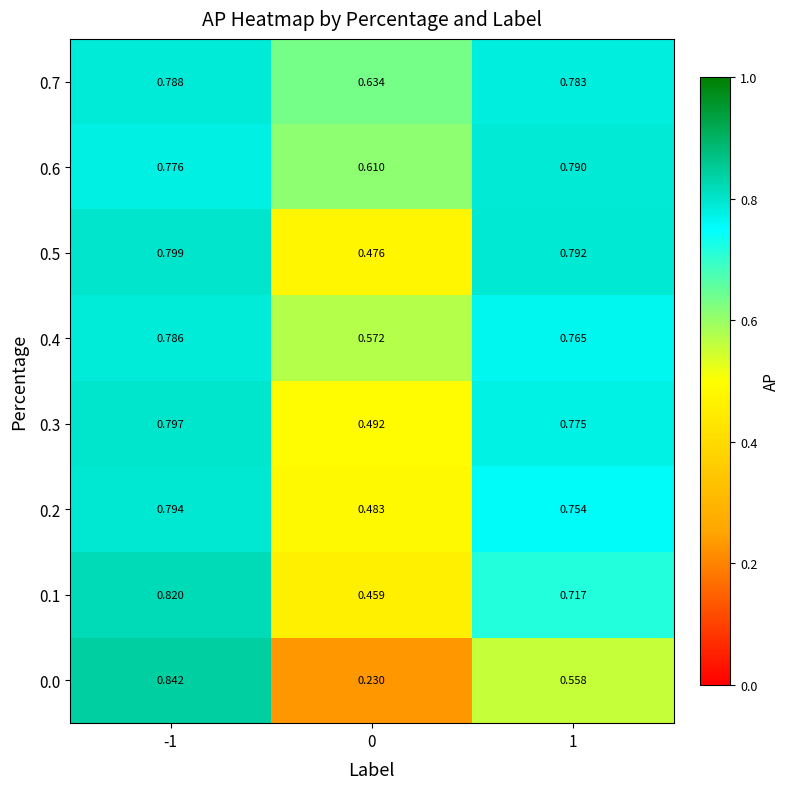

Is the value of 0.0 at 0 greater than the value of 0.4 at 0?

No